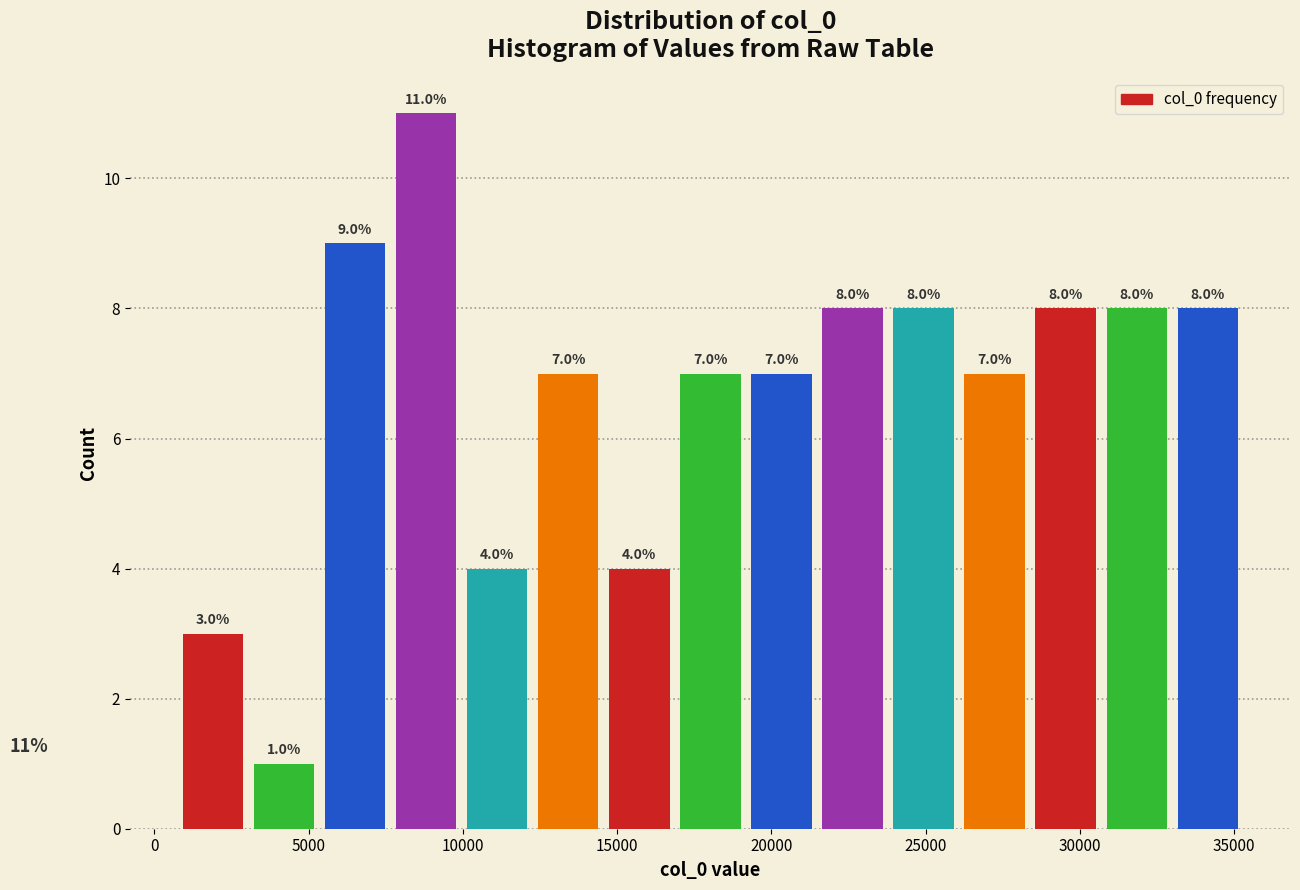

Reading left to right, list every bar in this chart as the range it spans on the x-axis followed by its height. The bar edges are not printed on the chart, so give them approximately, as read against the axis.

1000 to 3000: 3.0
3000 to 5500: 1.0
5500 to 7500: 9.0
7500 to 10000: 11.0
10000 to 12500: 4.0
12500 to 14500: 7.0
14500 to 17000: 4.0
17000 to 19000: 7.0
19000 to 21500: 7.0
21500 to 24000: 8.0
24000 to 26000: 8.0
26000 to 28500: 7.0
28500 to 30500: 8.0
30500 to 33000: 8.0
33000 to 35500: 8.0